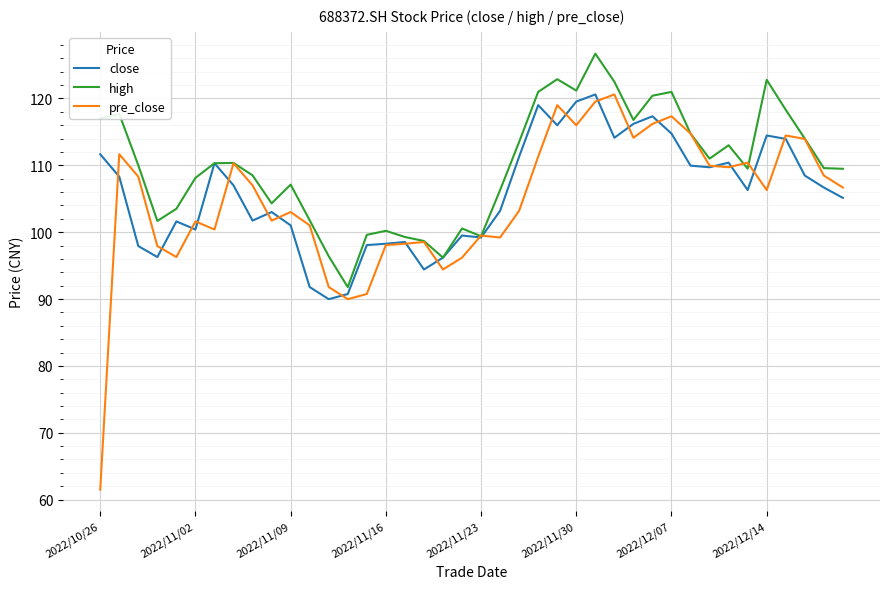

What is the minimum value for close?

90.0